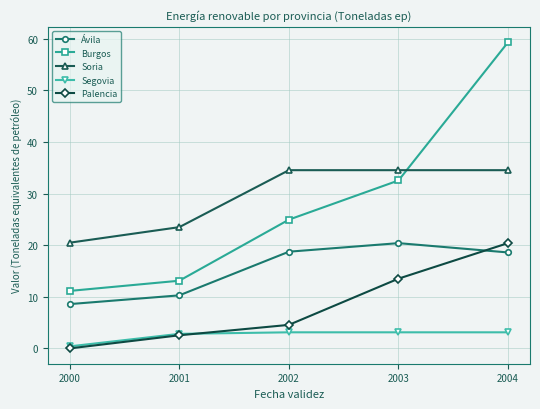

The value of Ávila at 2002 is 9.9. True or false?

False